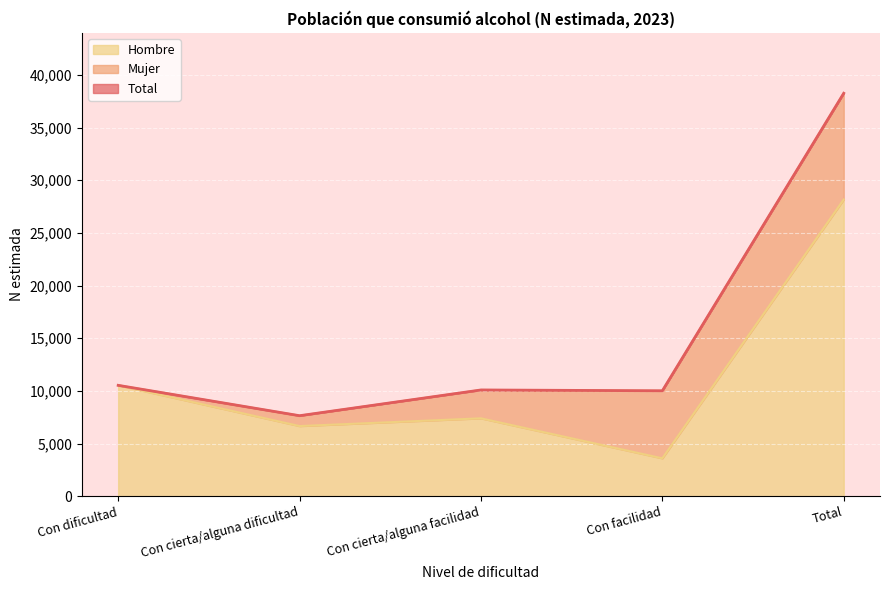

Does the chart display data point markers on the line(s)?

No